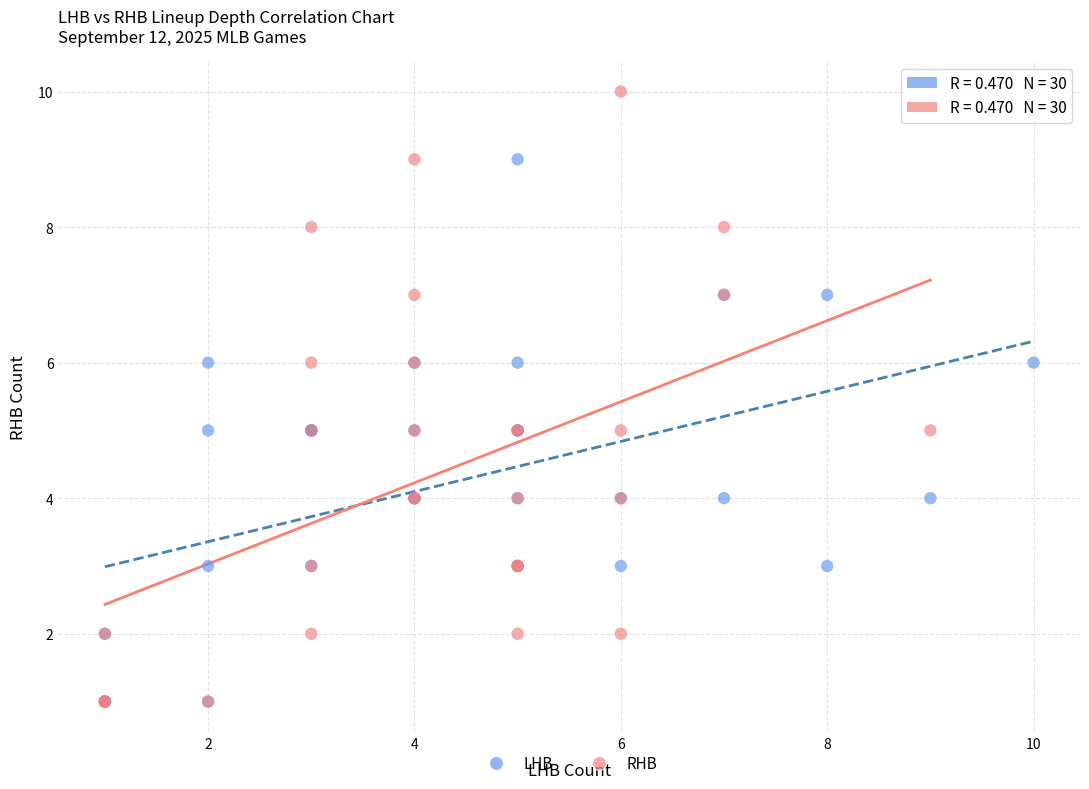

Which series contains the highest Y value?

RHB